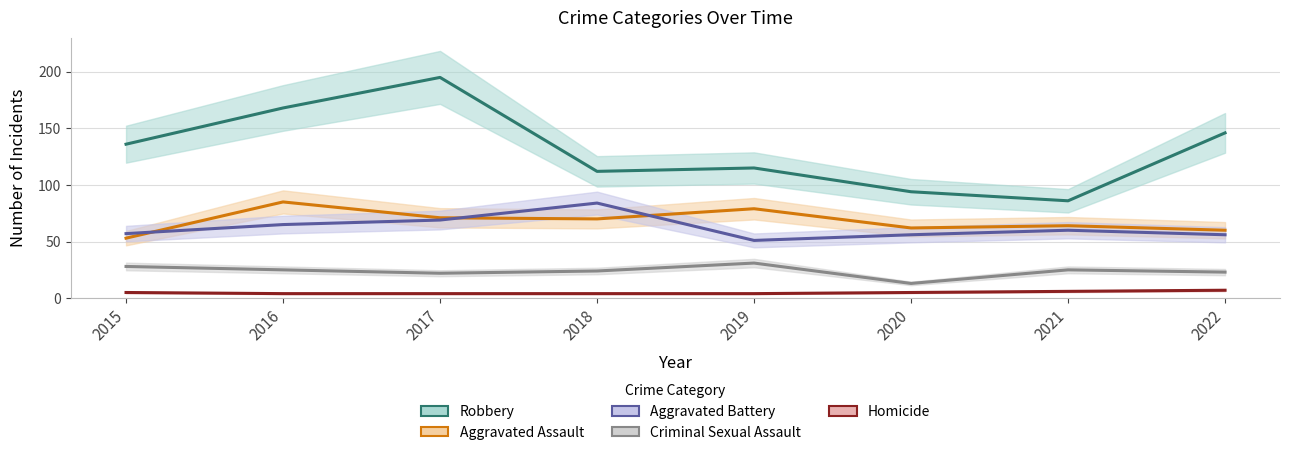

How many data points in Robbery are less than 136?

4